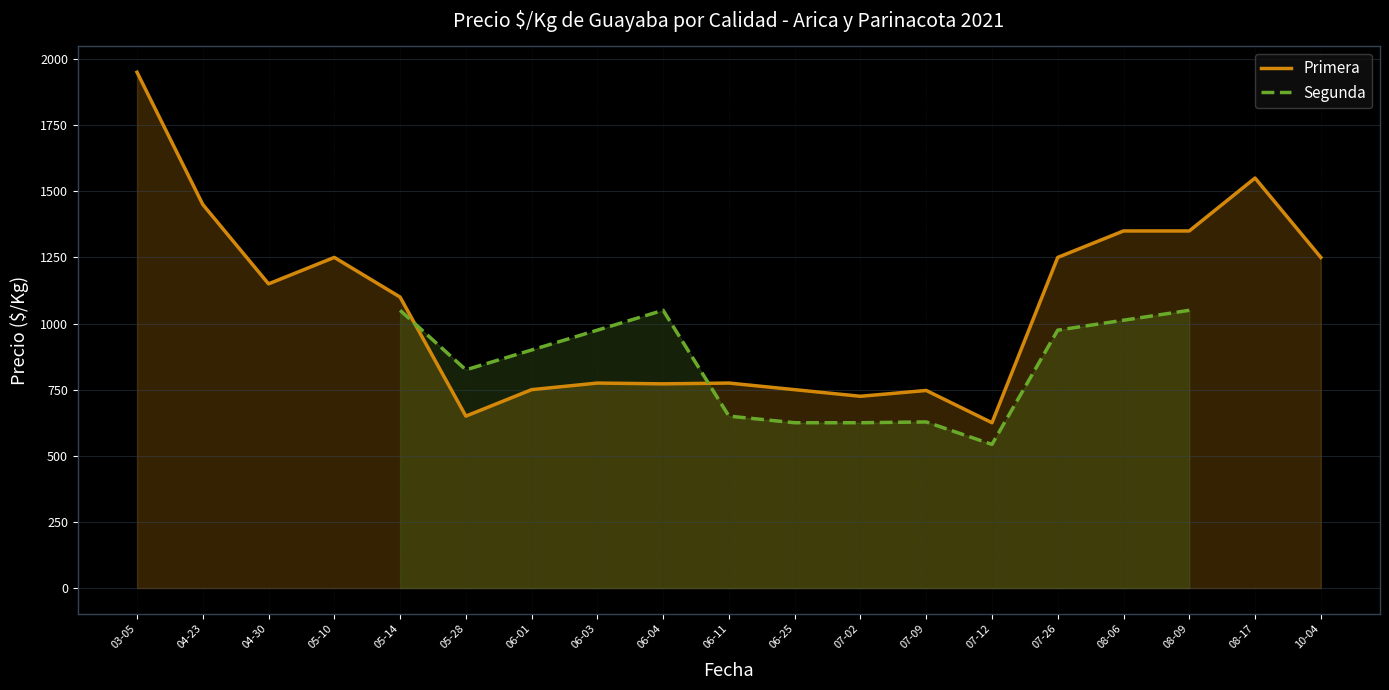

The value of Primera at 06-01 is 750. True or false?

True